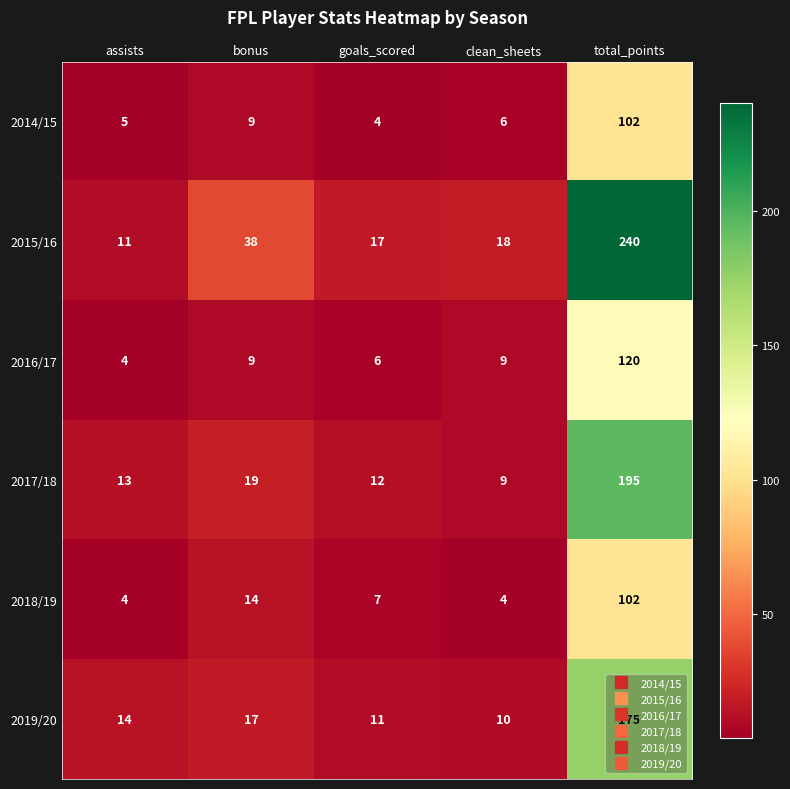

The 2015/16 series shows 11 at assists. True or false?

True